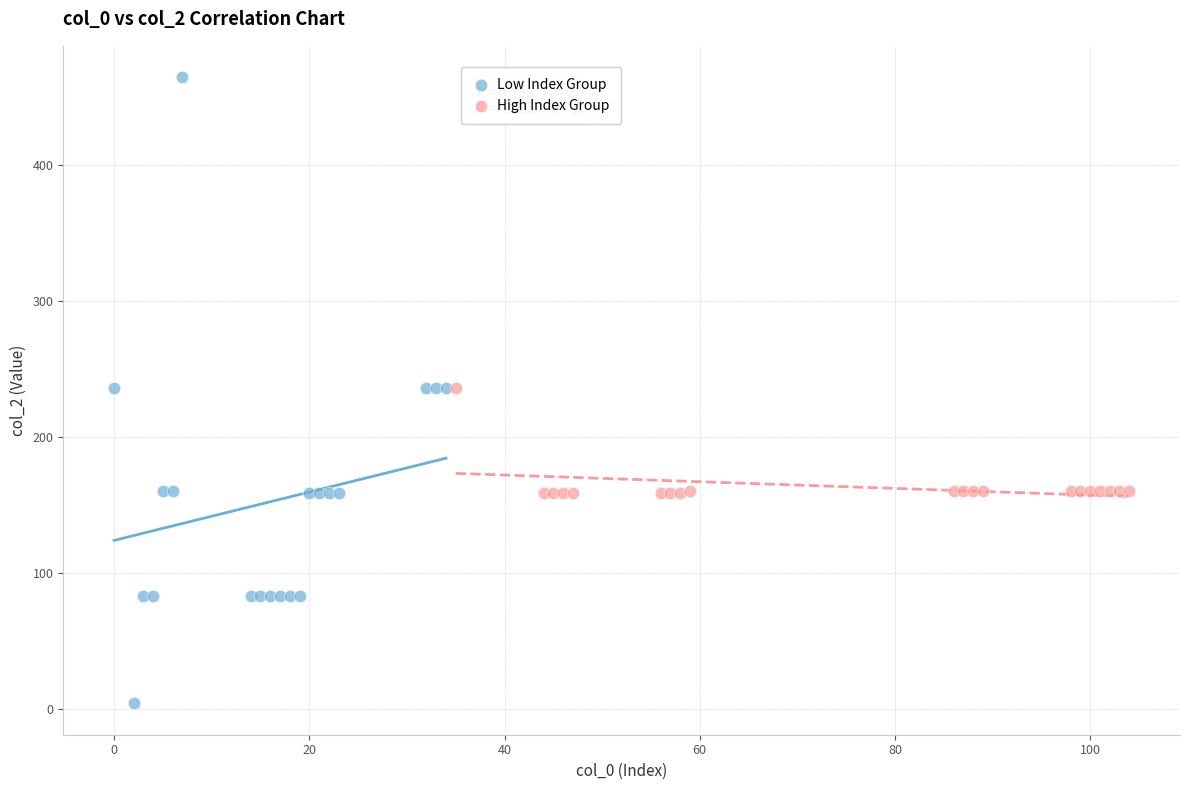

Which series contains the lowest Y value?

Low Index Group